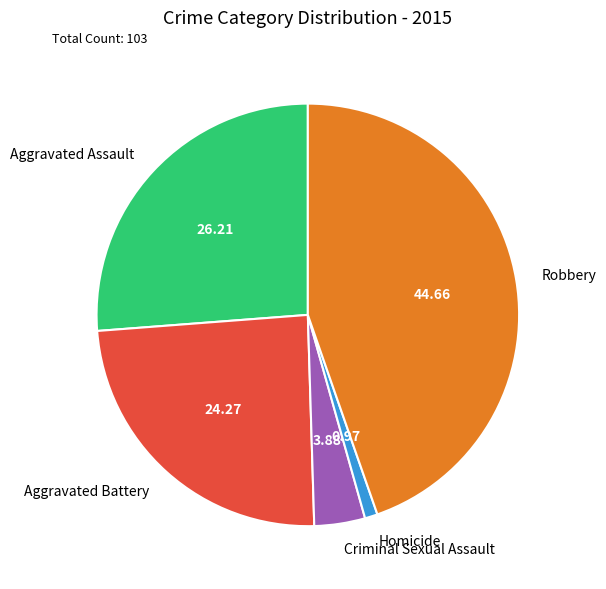

Is there any slice that represents more than half of the pie?

No